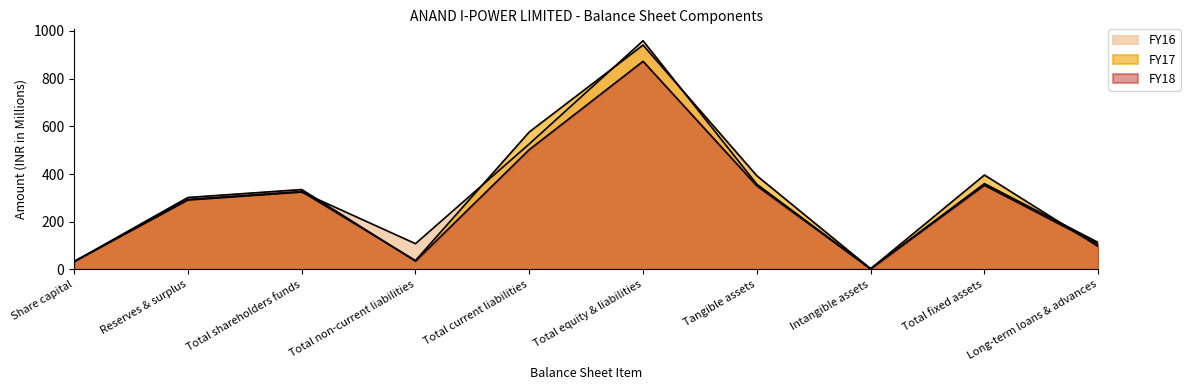

List the labels in order of FY17 value, smallest first.

Intangible assets, Share capital, Total non-current liabilities, Long-term loans & advances, Reserves & surplus, Total shareholders funds, Tangible assets, Total fixed assets, Total current liabilities, Total equity & liabilities